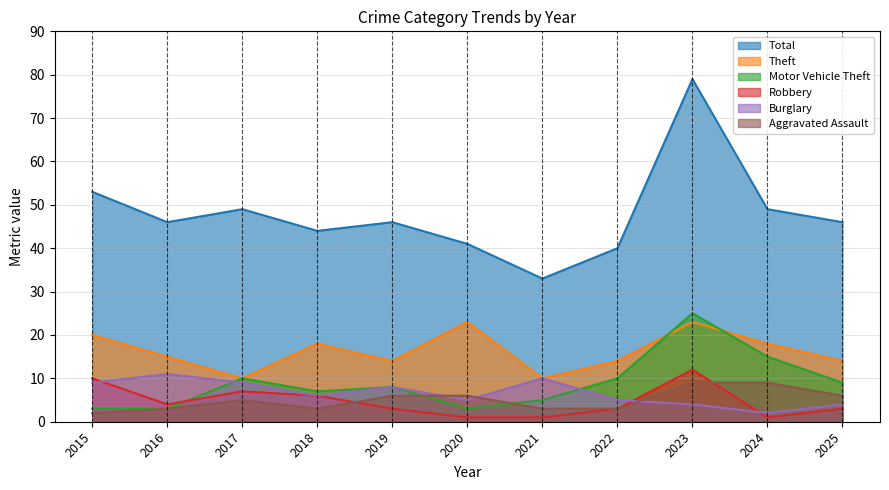

Count the Burglary values in the range 4 to 9.

8